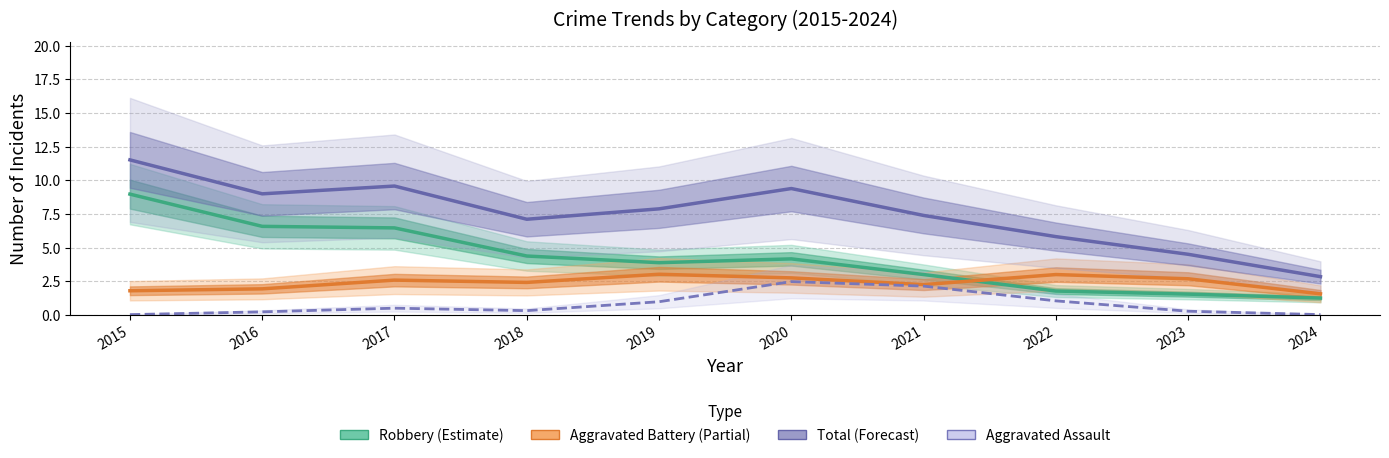

What are all the series names shown in the legend?

Robbery, Aggravated Battery, Total, Aggravated Assault